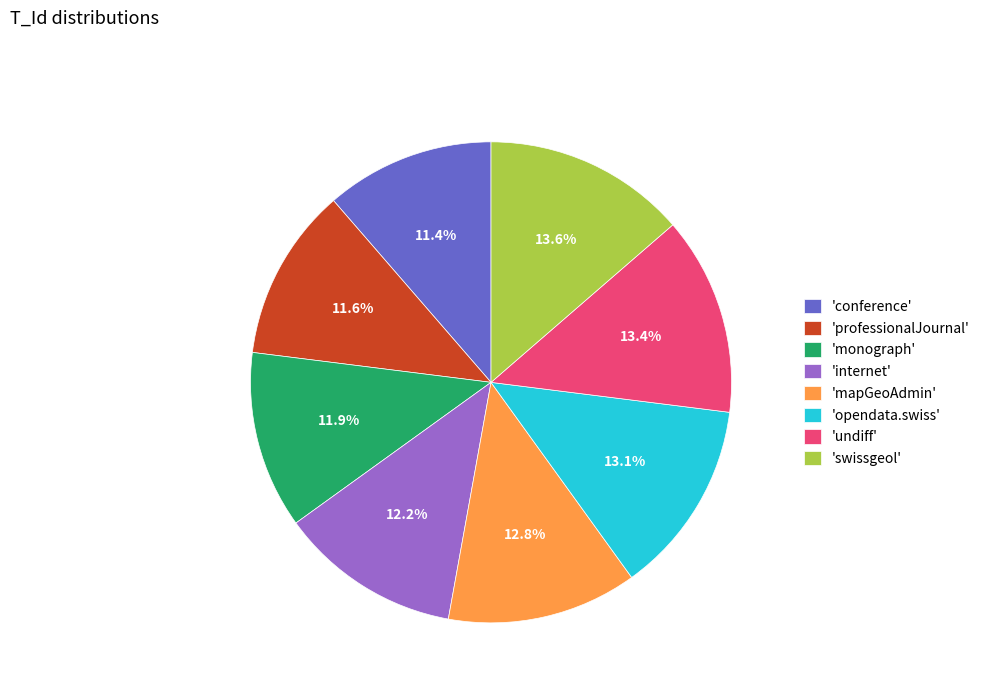

Is 'monograph' the majority of the pie?

No